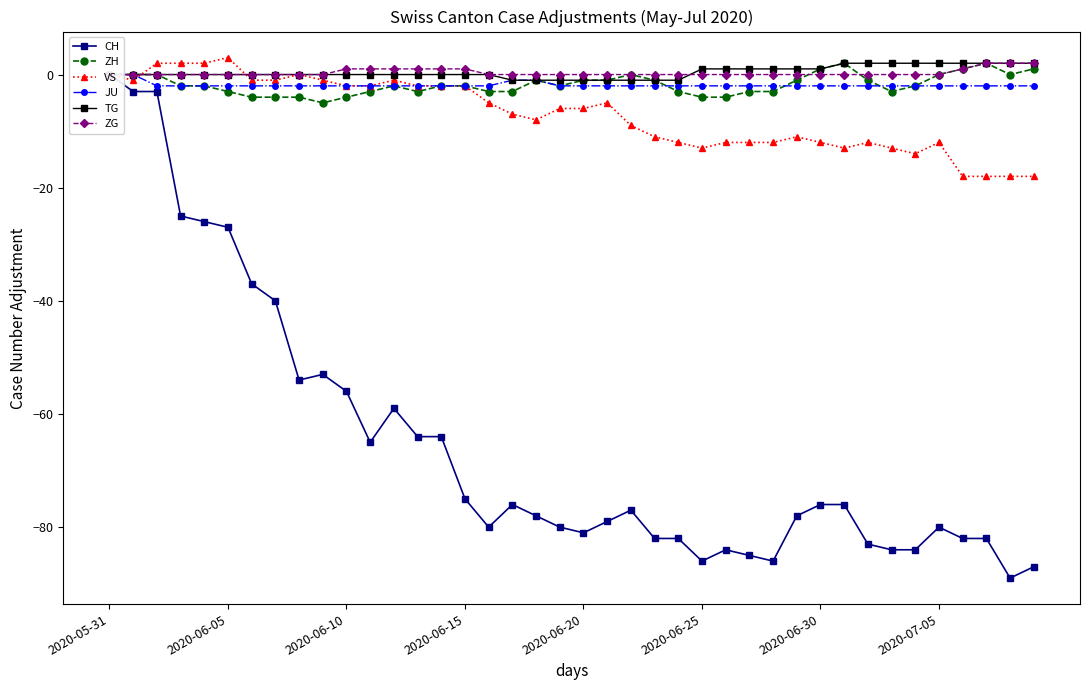

What is the spread (max minus min) of values at 28?

87